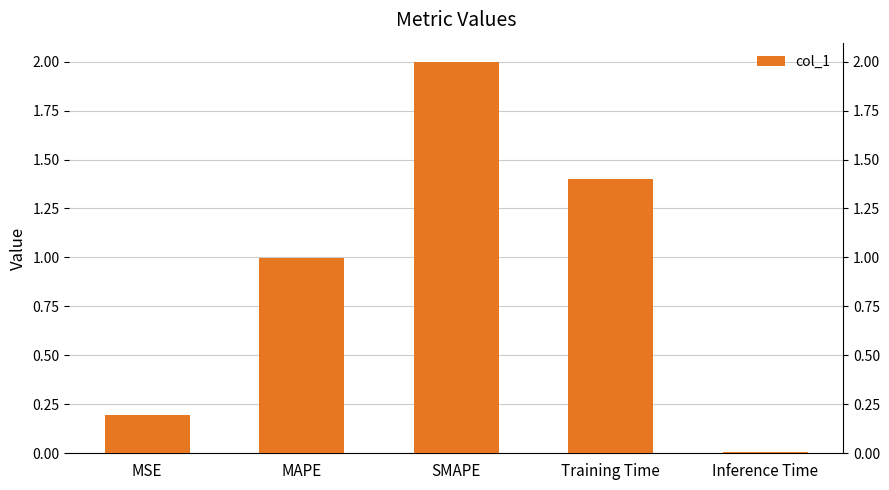

Which label corresponds to the largest value in the chart?

SMAPE